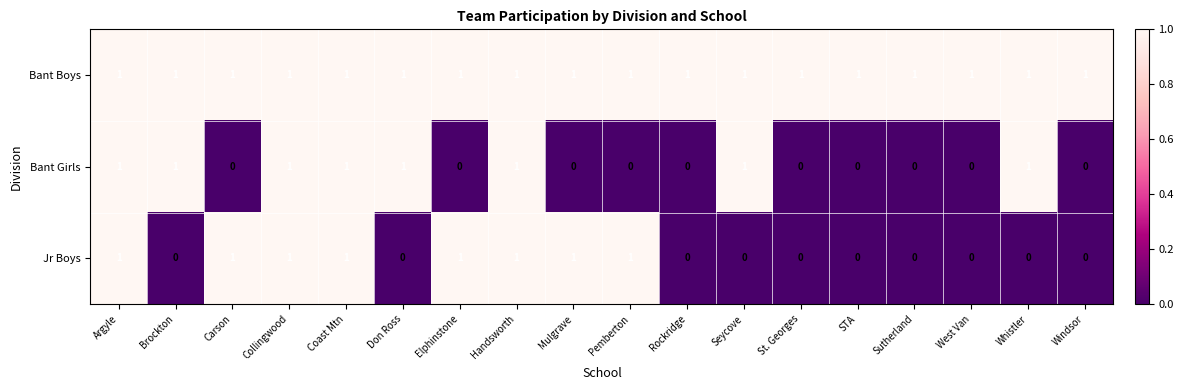

True or false: Jr Boys has a value of 1 at Rockridge.

False